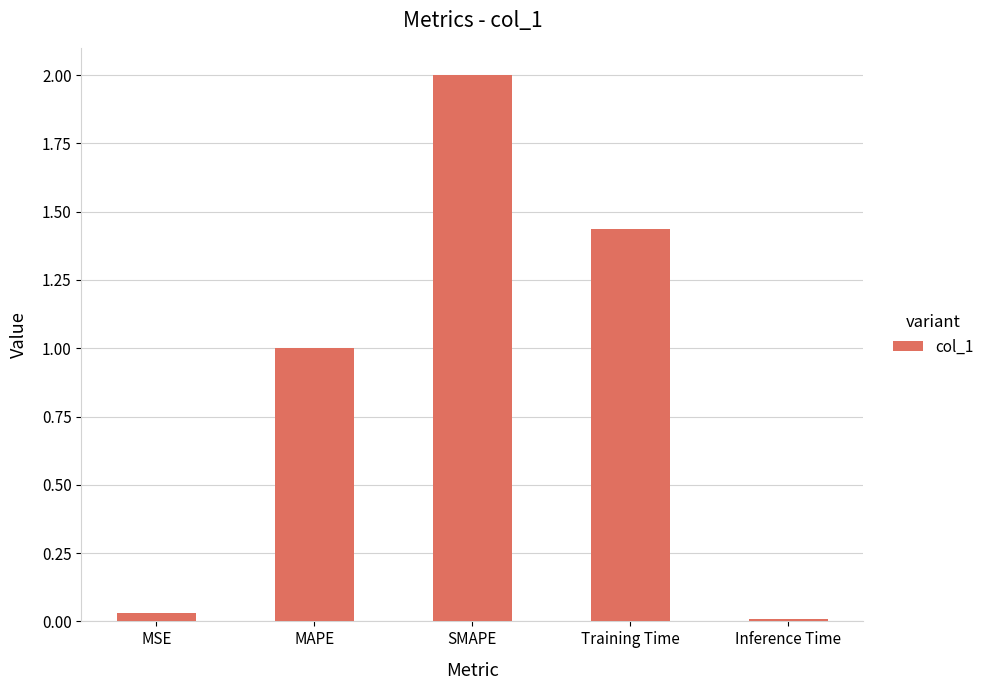

What is the greatest value displayed?

2.0